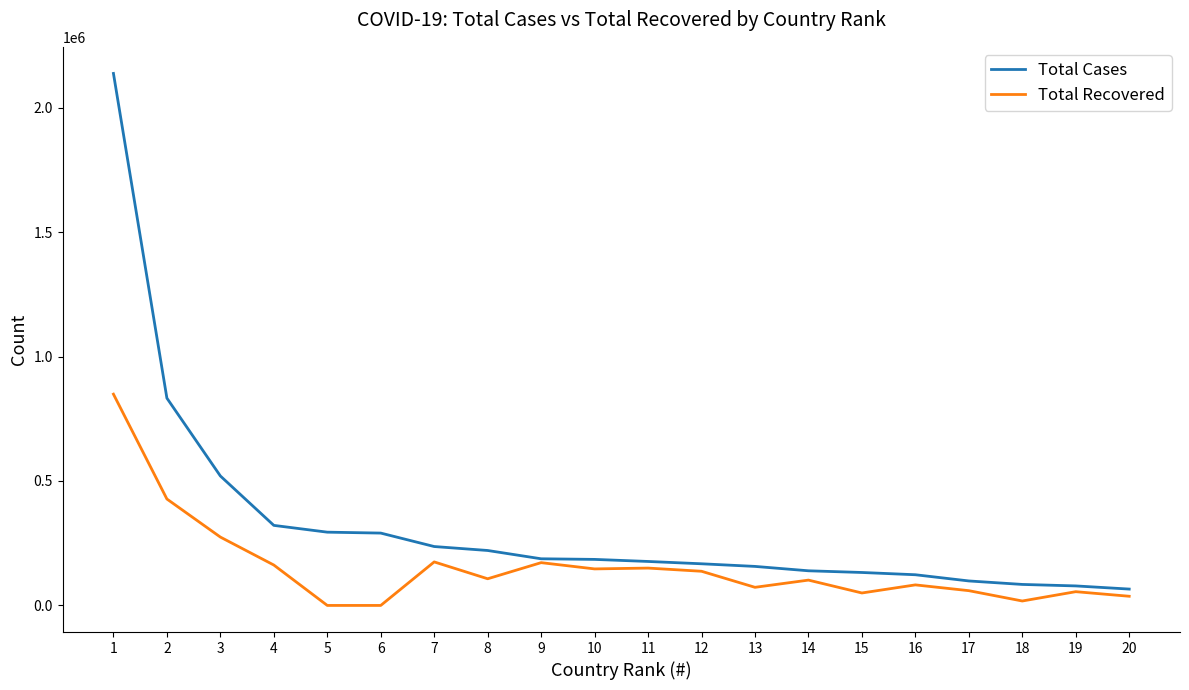

Where is Total Recovered nearest to the value 424457?

2